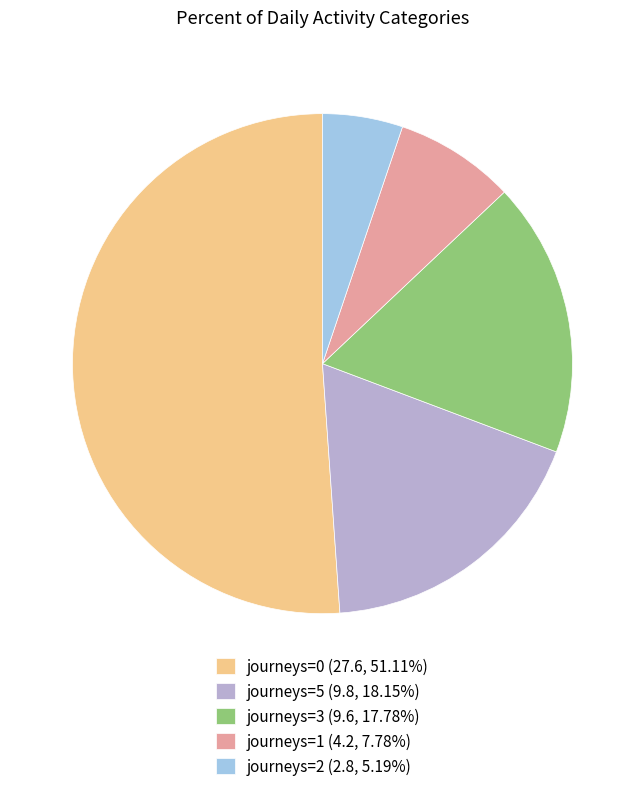

Is there a majority slice in this chart?

Yes